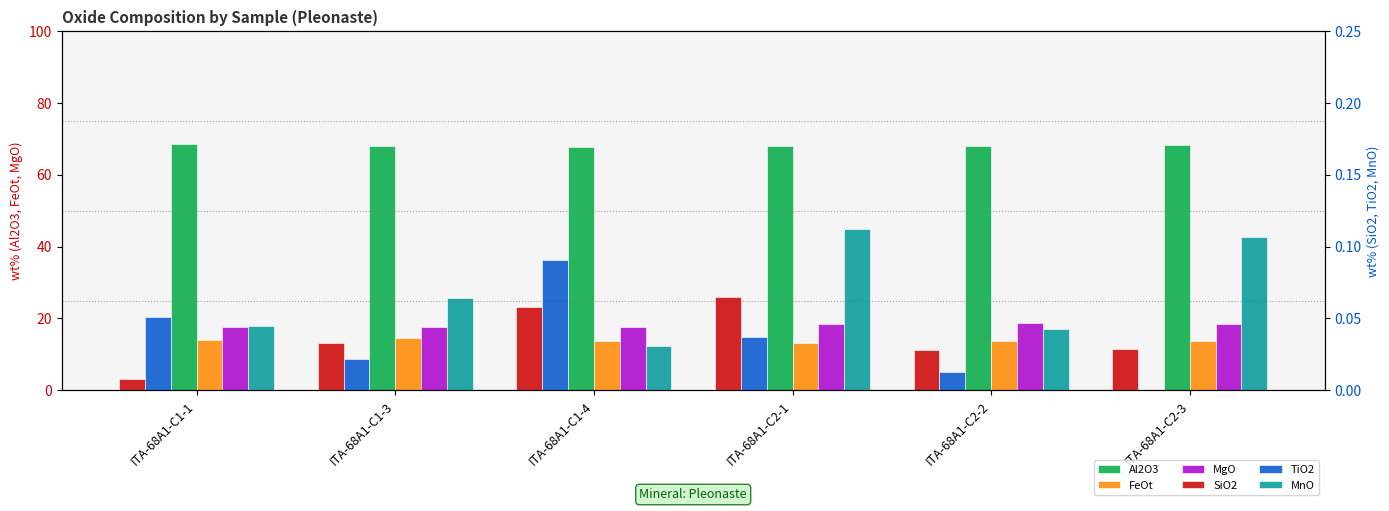

Reading left to right, extract all data points from this chart.

Al2O3: ITA-68A1-C1-1=68.6	ITA-68A1-C1-3=68.1	ITA-68A1-C1-4=67.9	ITA-68A1-C2-1=67.9	ITA-68A1-C2-2=68.1	ITA-68A1-C2-3=68.4
FeOt: ITA-68A1-C1-1=13.9	ITA-68A1-C1-3=14.5	ITA-68A1-C1-4=13.6	ITA-68A1-C2-1=13.2	ITA-68A1-C2-2=13.7	ITA-68A1-C2-3=13.8
MgO: ITA-68A1-C1-1=17.6	ITA-68A1-C1-3=17.7	ITA-68A1-C1-4=17.5	ITA-68A1-C2-1=18.4	ITA-68A1-C2-2=18.9	ITA-68A1-C2-3=18.5
SiO2: ITA-68A1-C1-1=0.0	ITA-68A1-C1-3=0.0	ITA-68A1-C1-4=0.1	ITA-68A1-C2-1=0.1	ITA-68A1-C2-2=0.0	ITA-68A1-C2-3=0.0
TiO2: ITA-68A1-C1-1=0.1	ITA-68A1-C1-3=0.0	ITA-68A1-C1-4=0.1	ITA-68A1-C2-1=0.0	ITA-68A1-C2-2=0.0	ITA-68A1-C2-3=0.0
MnO: ITA-68A1-C1-1=0.0	ITA-68A1-C1-3=0.1	ITA-68A1-C1-4=0.0	ITA-68A1-C2-1=0.1	ITA-68A1-C2-2=0.0	ITA-68A1-C2-3=0.1